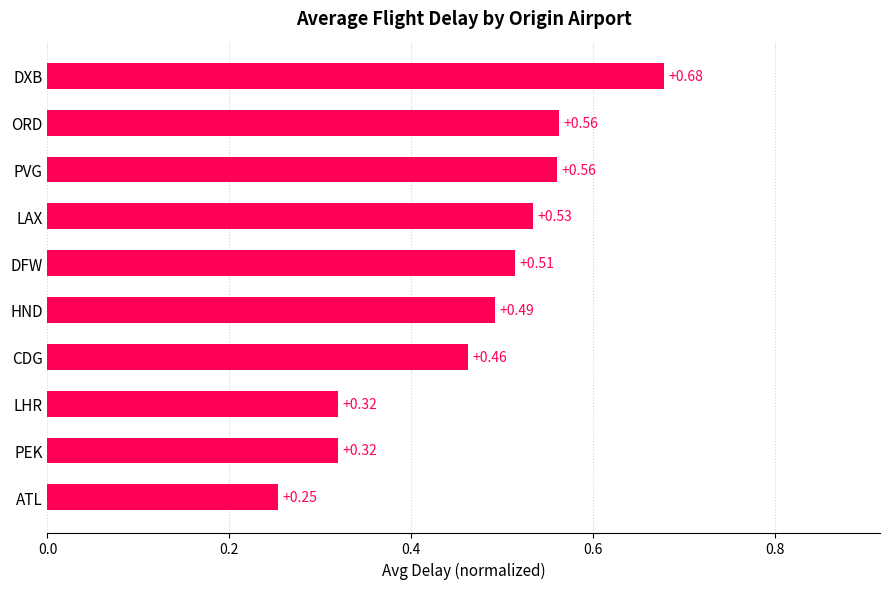

Count the values in the range 0 to 1.

10